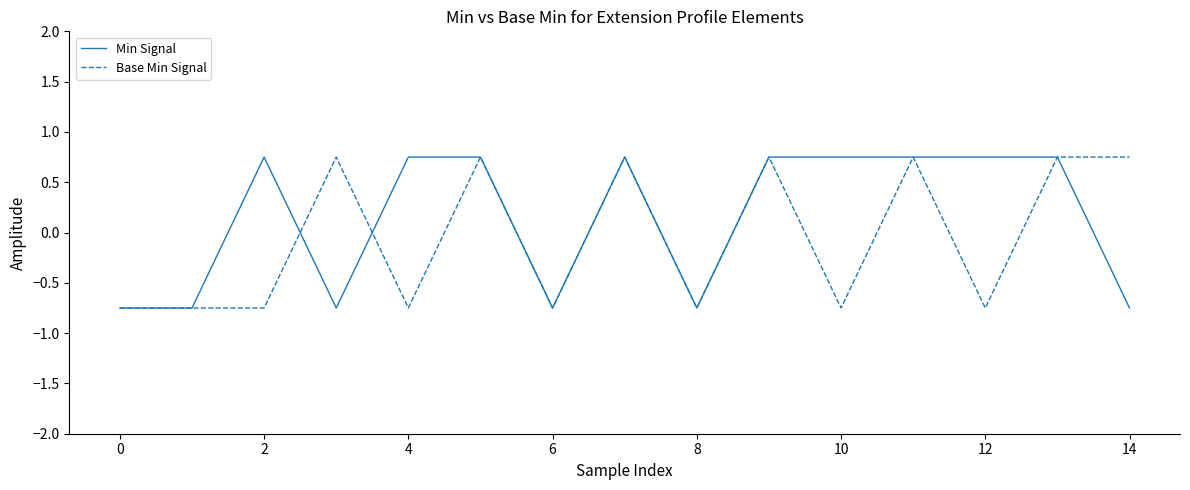

List the series in order of their overall mean, highest first.

Min Signal, Base Min Signal